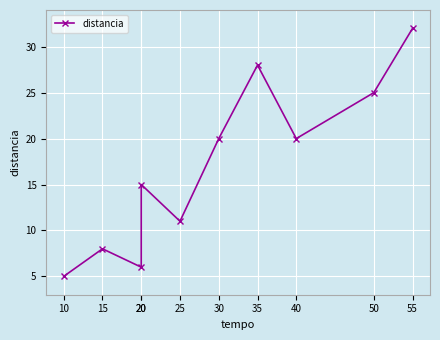

What is the change in value from 15 to 35?

+20